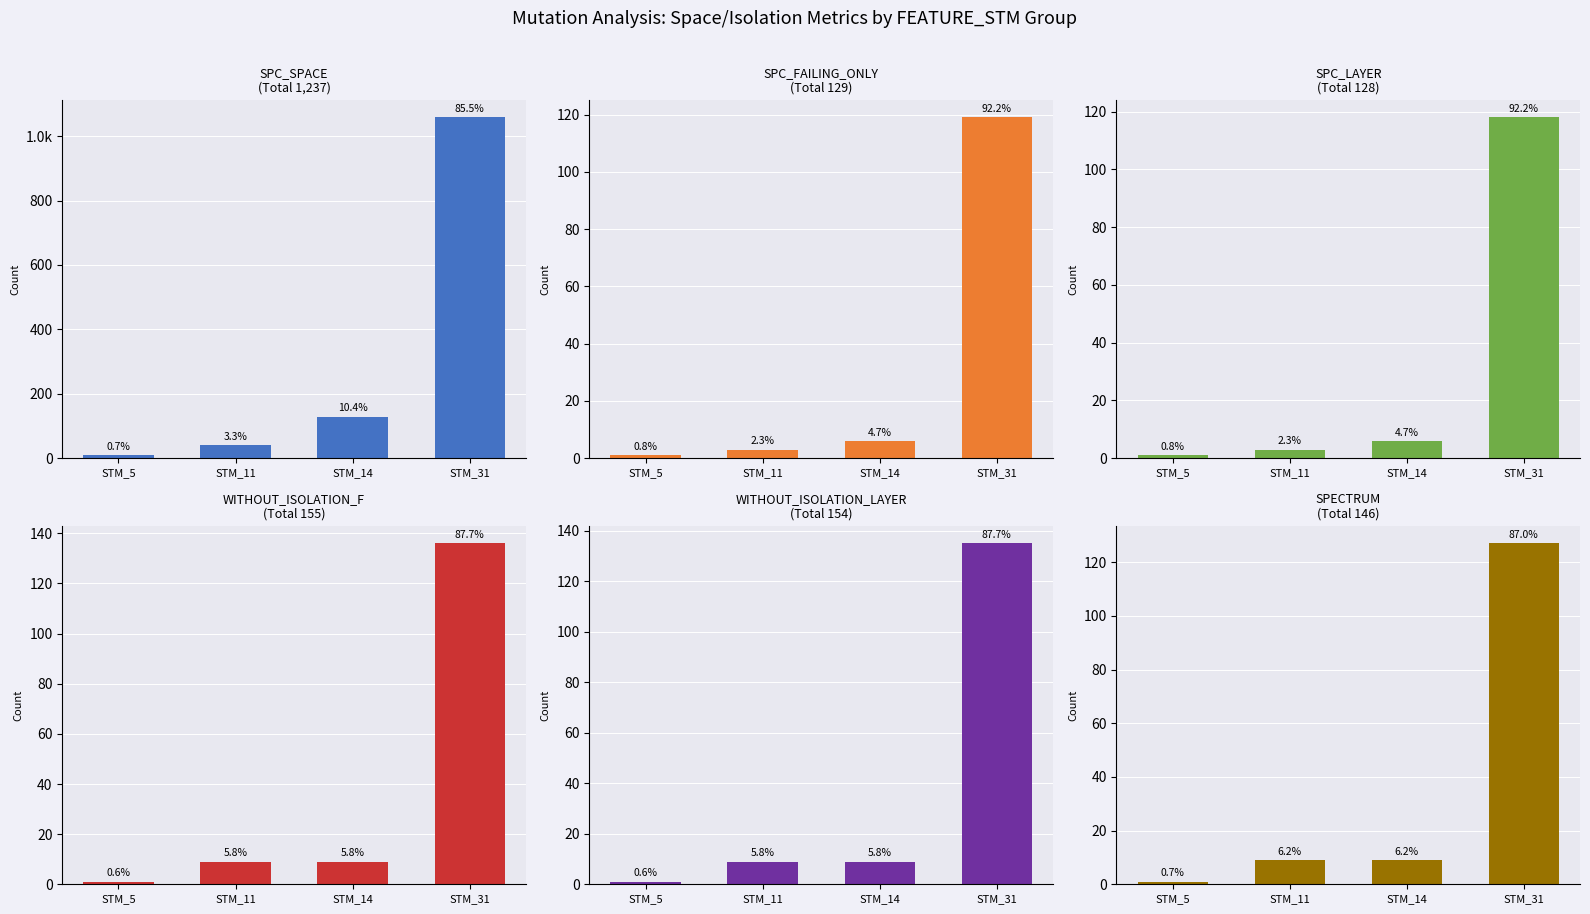

The SPC_SPACE series shows 61 at STM_11. True or false?

False